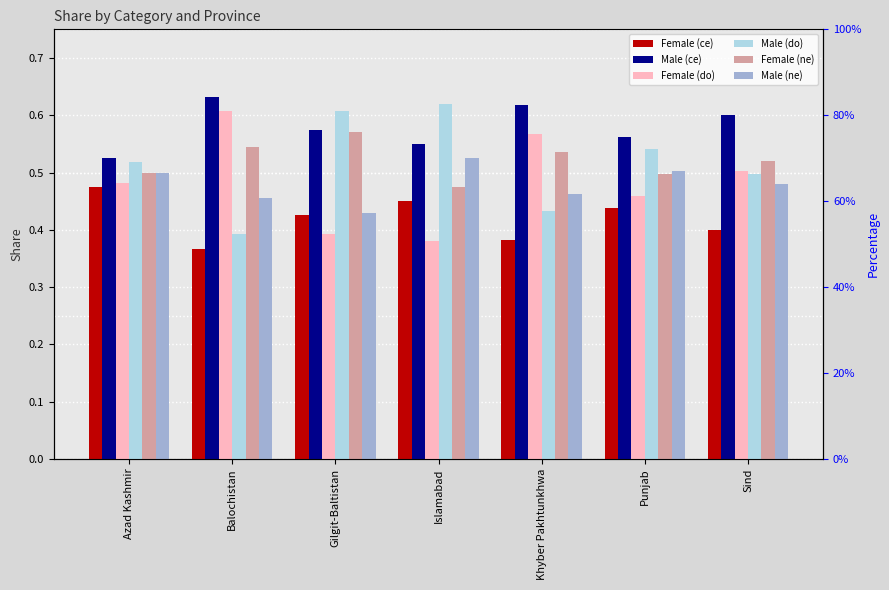

Which series has the largest range (max minus min)?

Male (do)